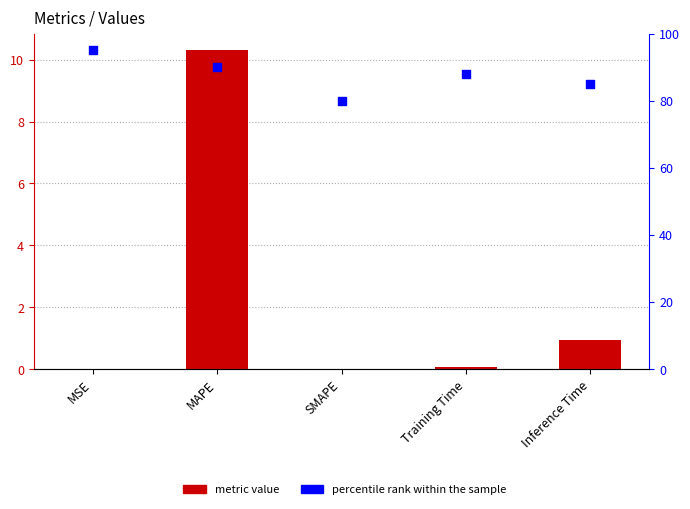

At which category is the sum across all series the highest?

MAPE